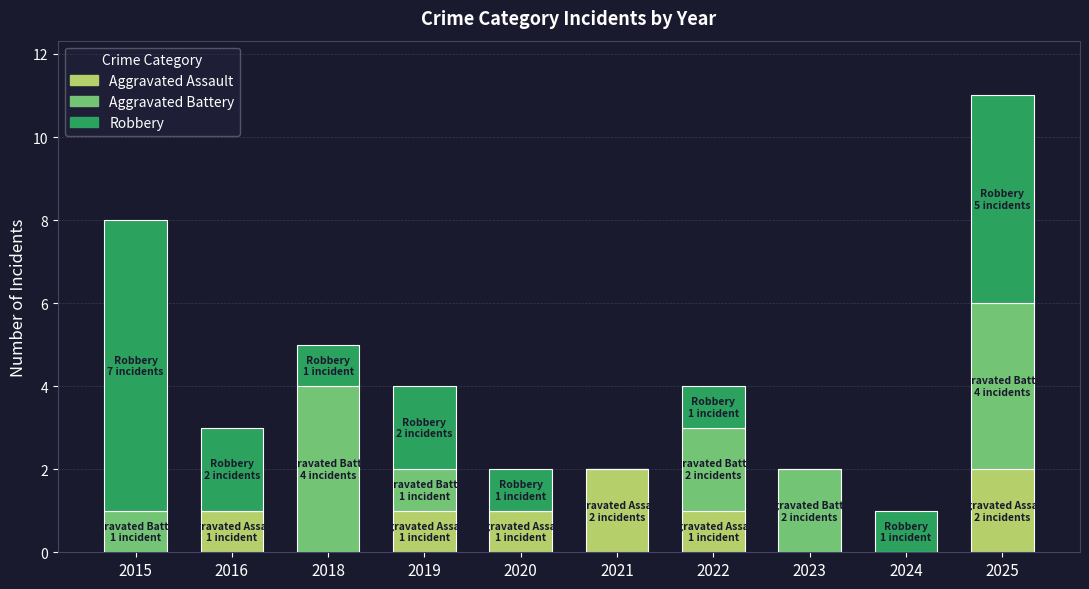

What is the total value across all series at 2022?

4